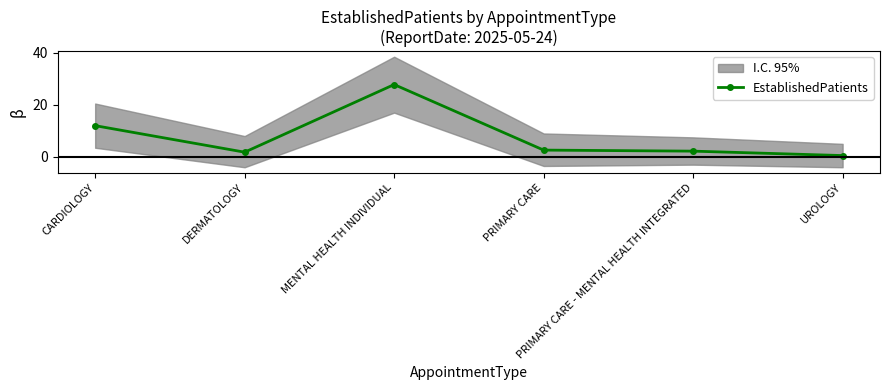

What is the change in value from PRIMARY CARE - MENTAL HEALTH INTEGRATED to UROLOGY?

-1.7